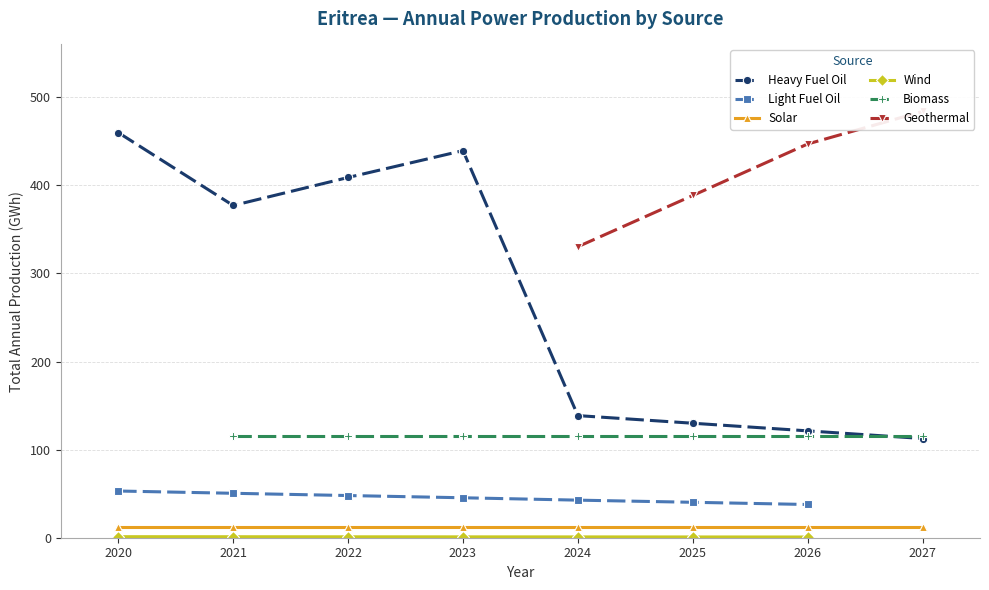

The value of Solar at 2023 is 11.9. True or false?

True